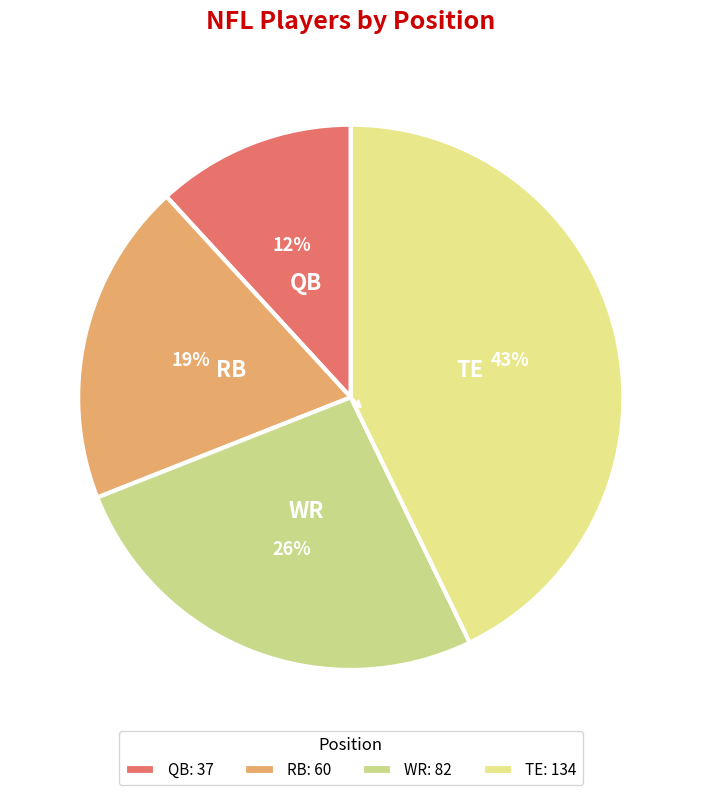

The WR slice represents 26% of the pie. True or false?

True